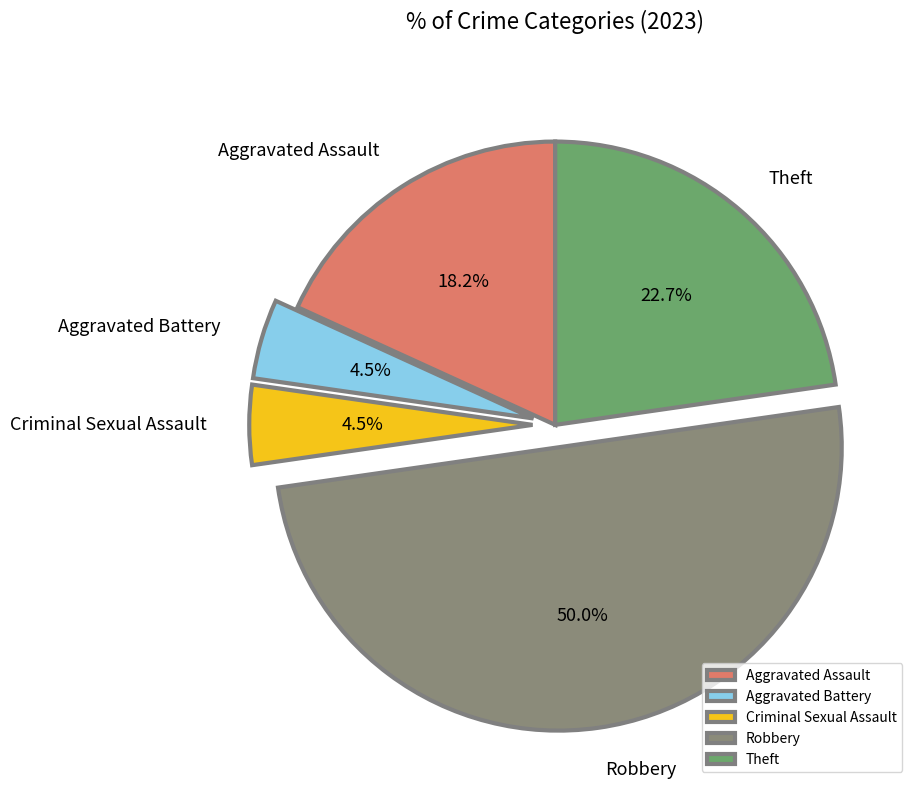

To the nearest percent, what is the combined percentage of Criminal Sexual Assault and Theft?

27%